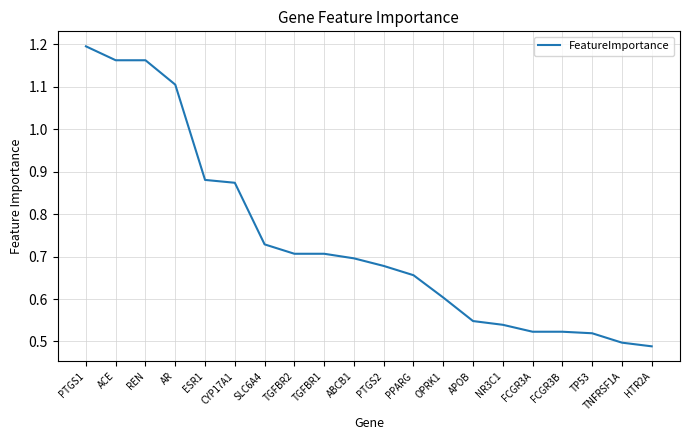

What position from the left is TNFRSF1A?

19